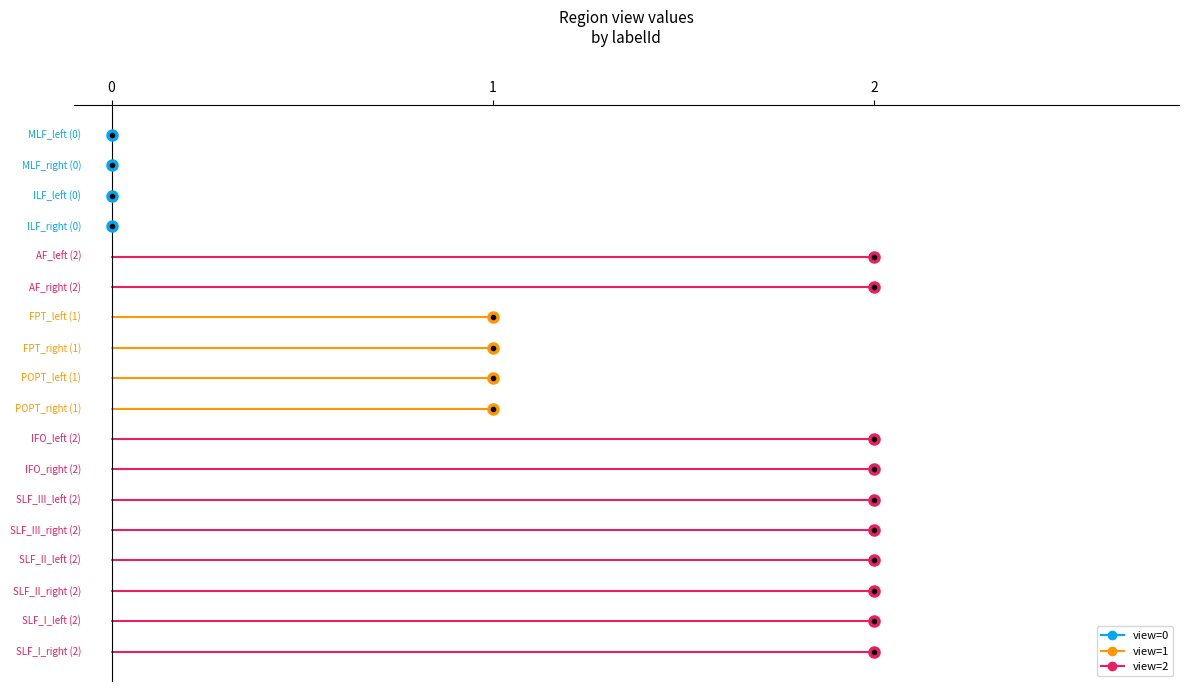

Does the chart have visible grid lines?

No